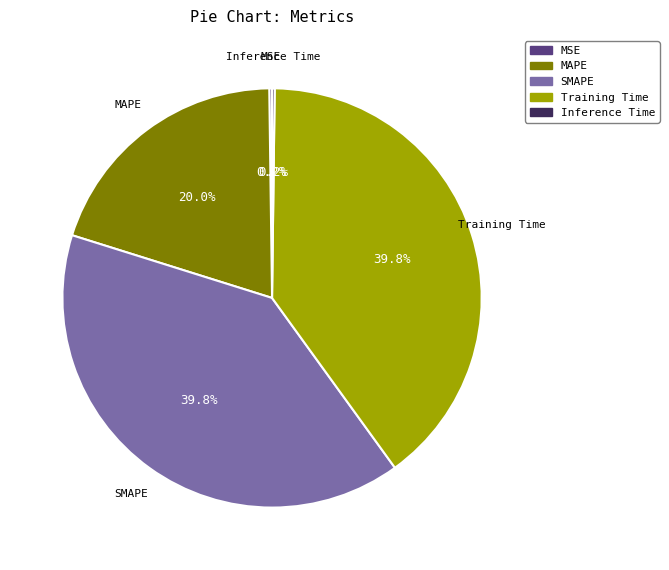

What portion of the pie excludes MAPE?

80.0%